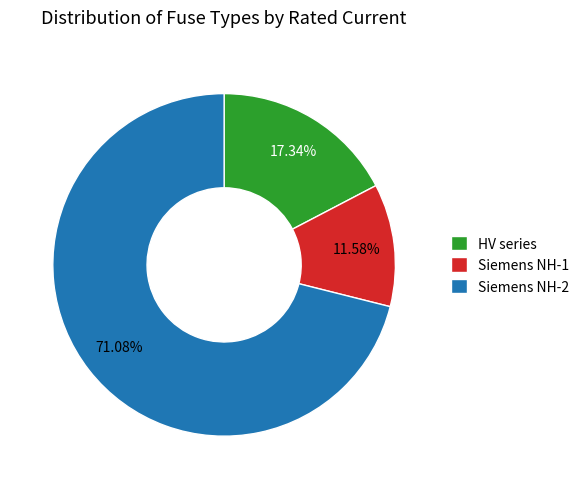

To the nearest percent, what is the average slice percentage?

33%